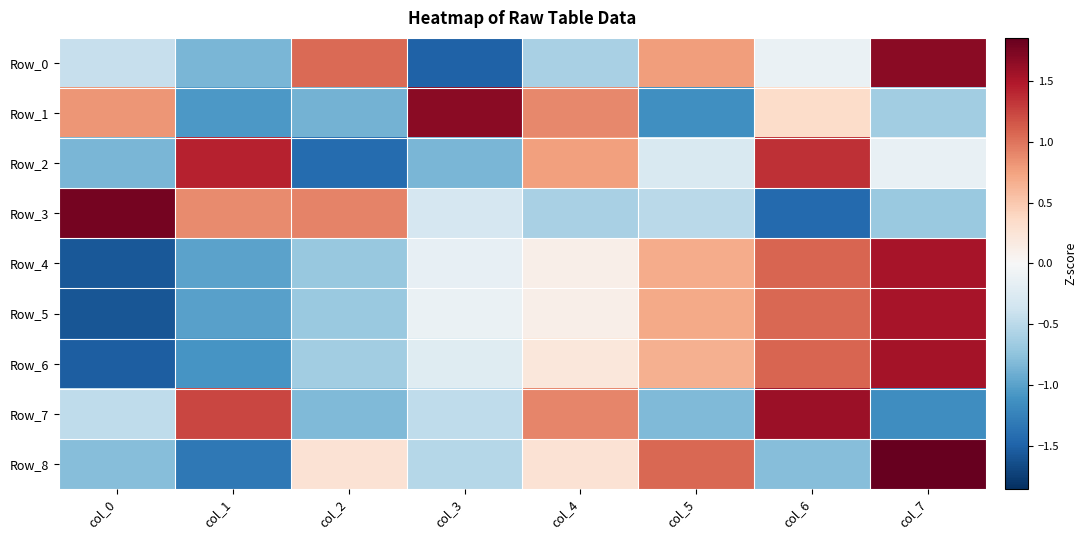

Reading left to right, extract all data points from this chart.

Row_0: col_0=-0.4	col_1=-0.8	col_2=1.0	col_3=-1.5	col_4=-0.6	col_5=0.8	col_6=-0.1	col_7=1.7
Row_1: col_0=0.8	col_1=-1.1	col_2=-0.9	col_3=1.7	col_4=0.9	col_5=-1.1	col_6=0.3	col_7=-0.6
Row_2: col_0=-0.8	col_1=1.4	col_2=-1.4	col_3=-0.9	col_4=0.8	col_5=-0.3	col_6=1.4	col_7=-0.1
Row_3: col_0=1.8	col_1=0.9	col_2=0.9	col_3=-0.3	col_4=-0.6	col_5=-0.5	col_6=-1.4	col_7=-0.7
Row_4: col_0=-1.6	col_1=-1.0	col_2=-0.7	col_3=-0.1	col_4=0.1	col_5=0.7	col_6=1.1	col_7=1.5
Row_5: col_0=-1.6	col_1=-1.0	col_2=-0.7	col_3=-0.1	col_4=0.1	col_5=0.7	col_6=1.1	col_7=1.5
Row_6: col_0=-1.5	col_1=-1.1	col_2=-0.6	col_3=-0.2	col_4=0.2	col_5=0.7	col_6=1.1	col_7=1.5
Row_7: col_0=-0.5	col_1=1.2	col_2=-0.8	col_3=-0.5	col_4=0.9	col_5=-0.8	col_6=1.6	col_7=-1.2
Row_8: col_0=-0.8	col_1=-1.3	col_2=0.3	col_3=-0.5	col_4=0.3	col_5=1.1	col_6=-0.8	col_7=1.9